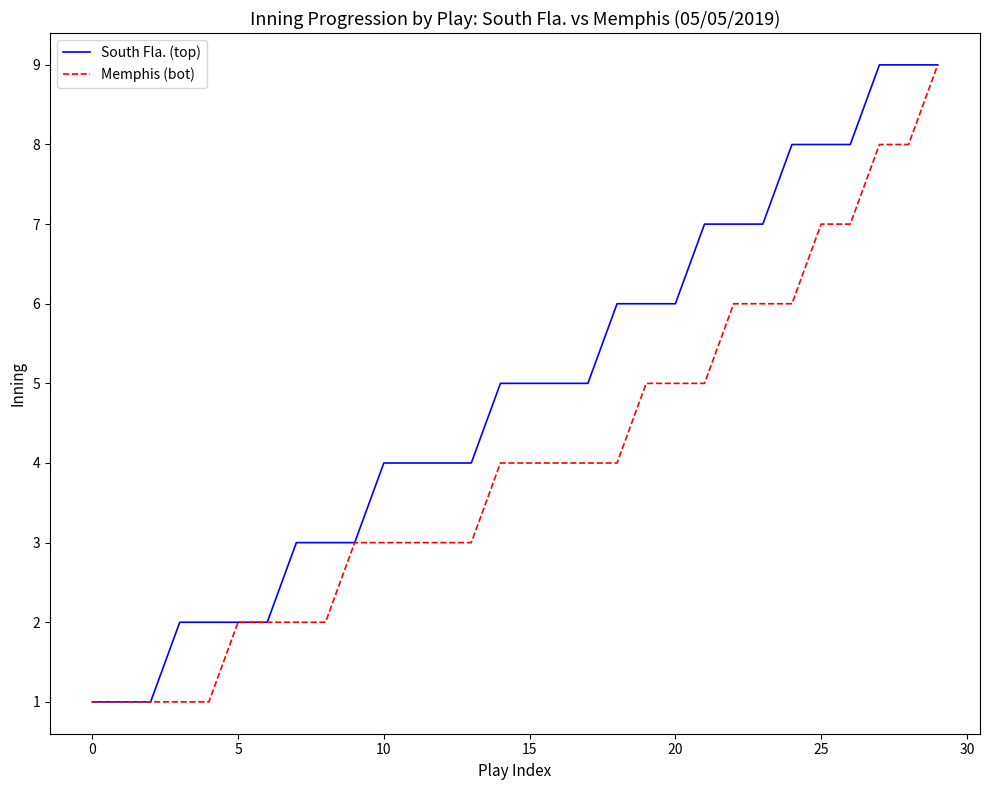

Which series has the largest total across all categories?

South Fla. (top)